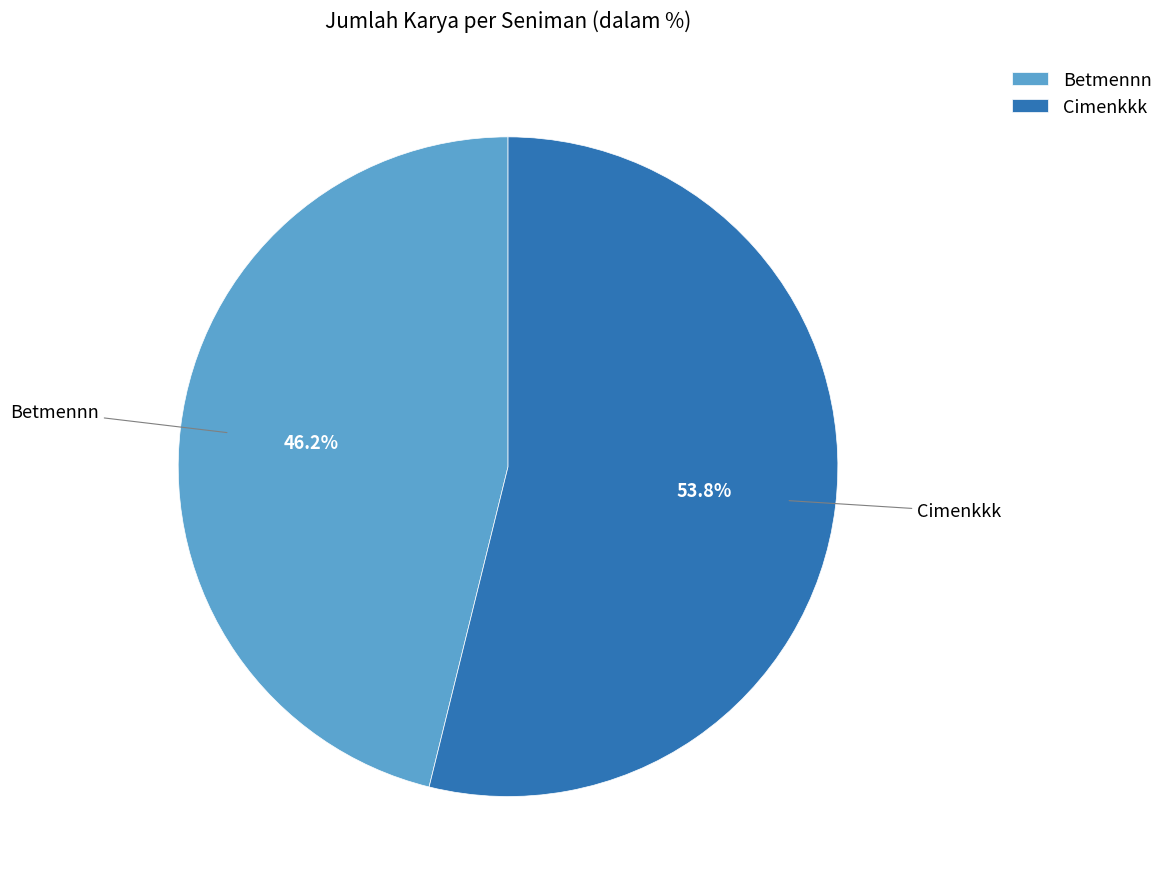

The Betmennn slice represents 56% of the pie. True or false?

False